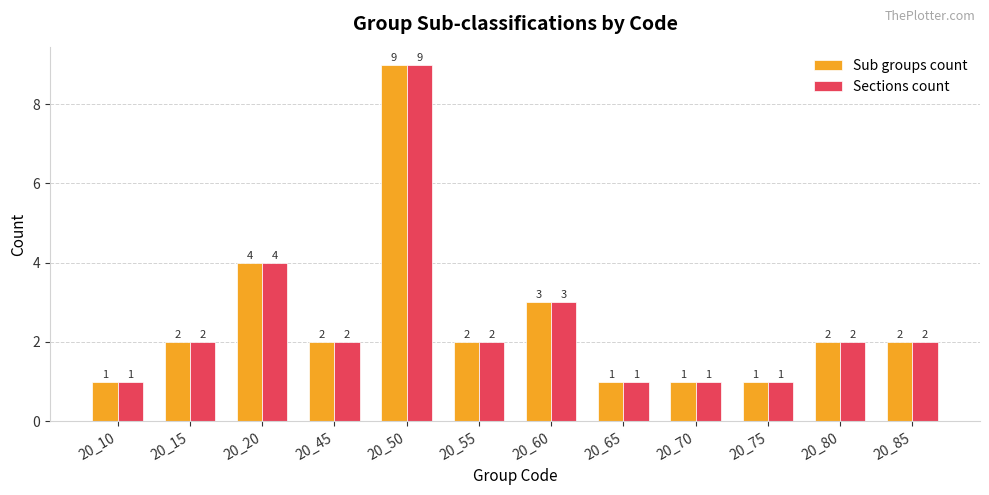

What is the minimum value for Sections count?

1